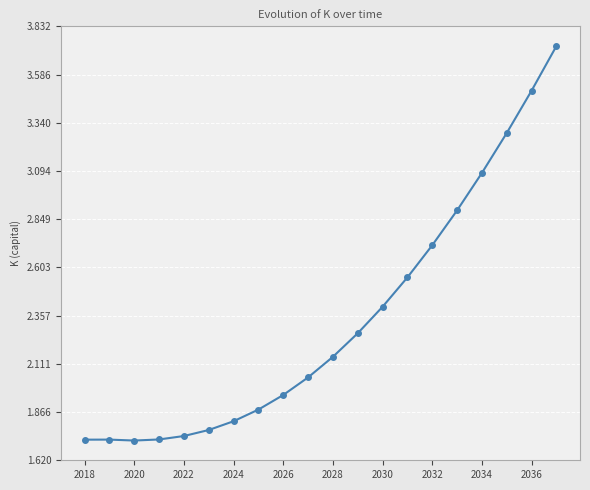

True or false: the data has more than 2 interior local peaks.

False